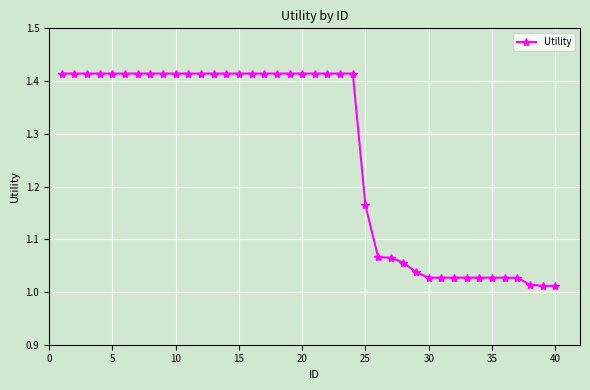

What is the difference between the second highest and minimum values?

0.4